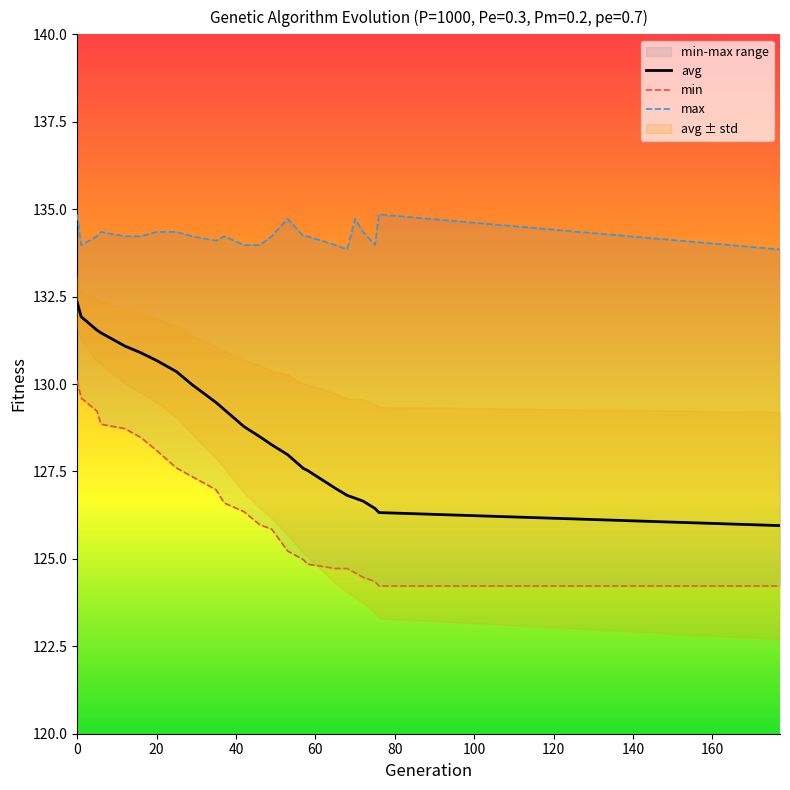

What is the value of the max point at the 1st from the left?

134.8